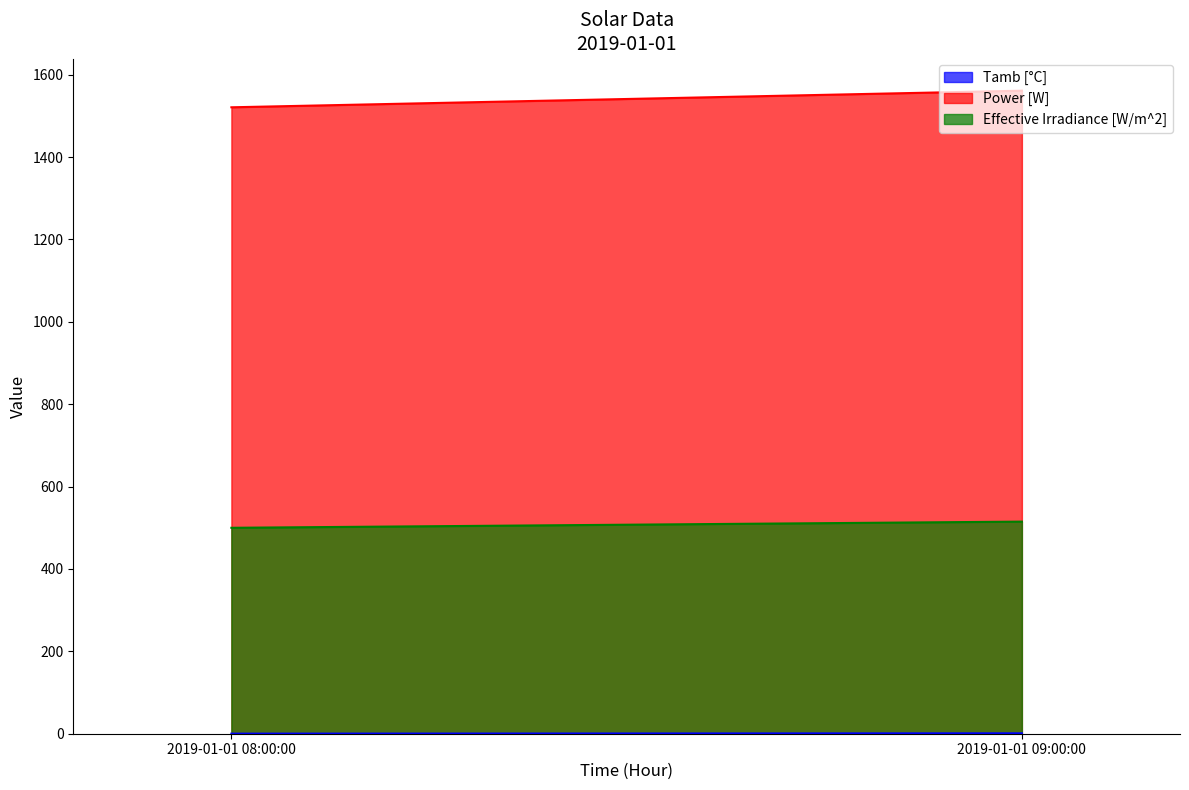

Where is Effective Irradiance [W/m^2] nearest to the value 507?

2019-01-01 08:00:00